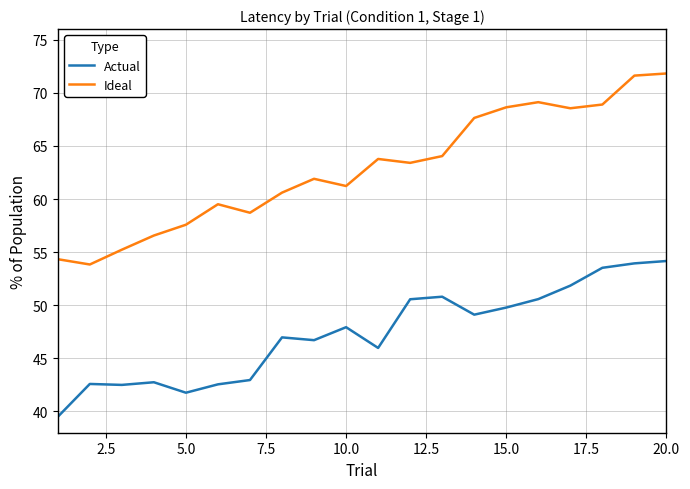

True or false: Actual and Ideal cross at least once.

False